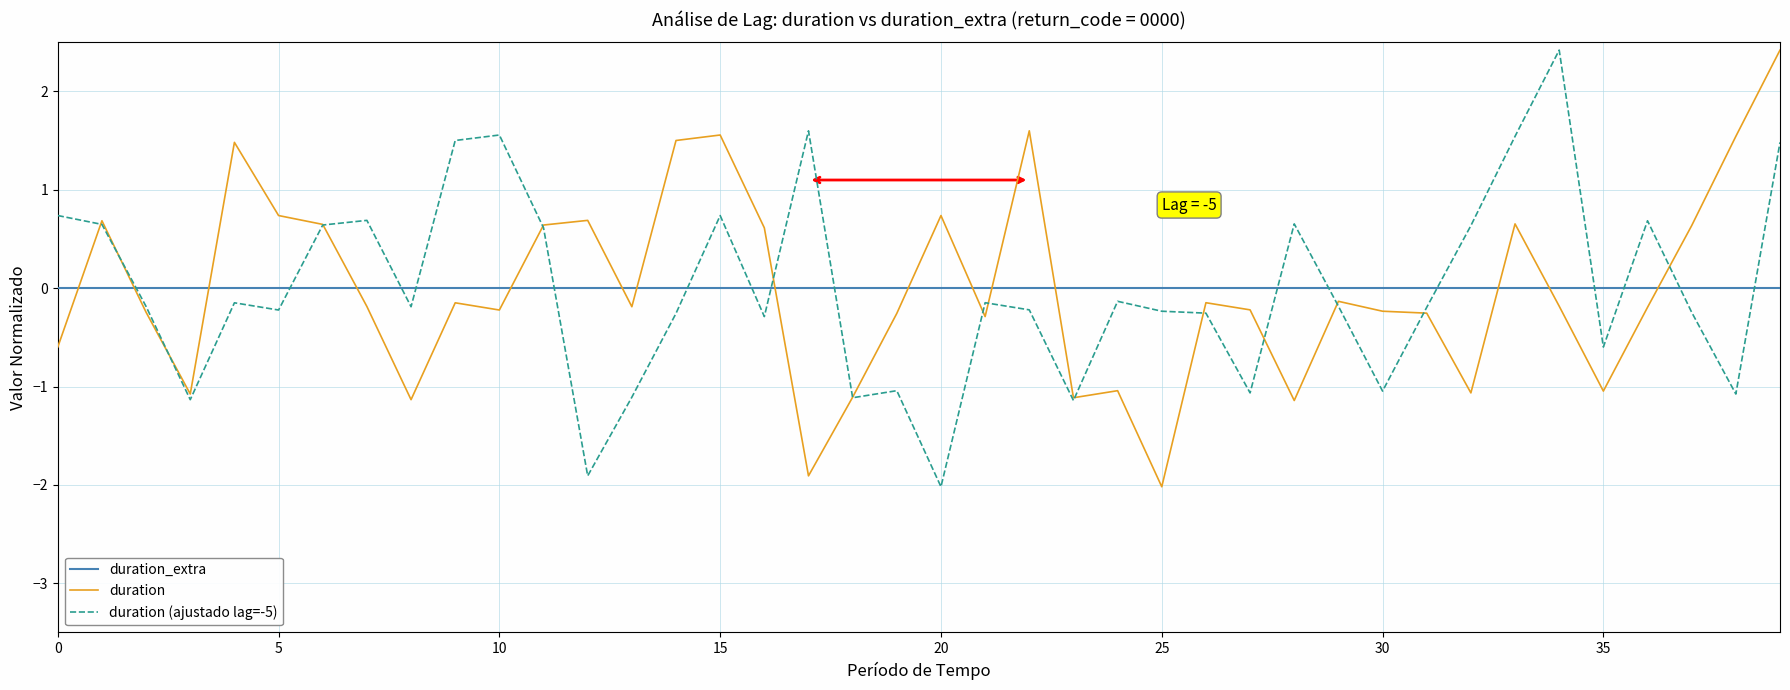

What is the maximum value for duration (ajustado lag=-5)?

2.4